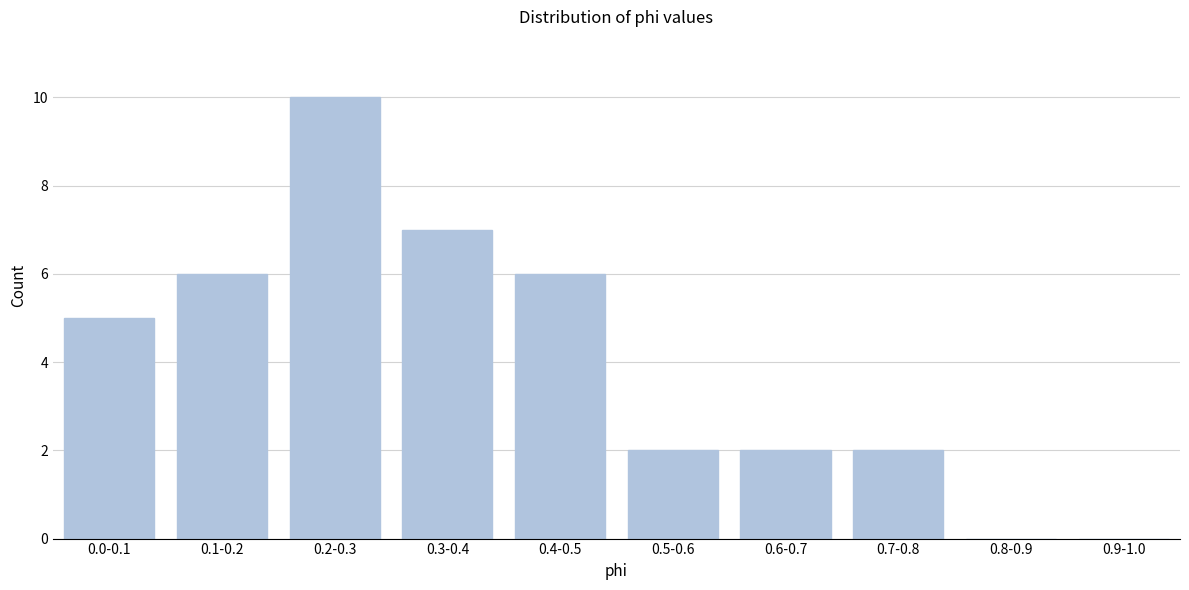

Reading left to right, what are all the values shown in this chart?

0.0-0.1=5	0.1-0.2=6	0.2-0.3=10	0.3-0.4=7	0.4-0.5=6	0.5-0.6=2	0.6-0.7=2	0.7-0.8=2	0.8-0.9=0	0.9-1.0=0